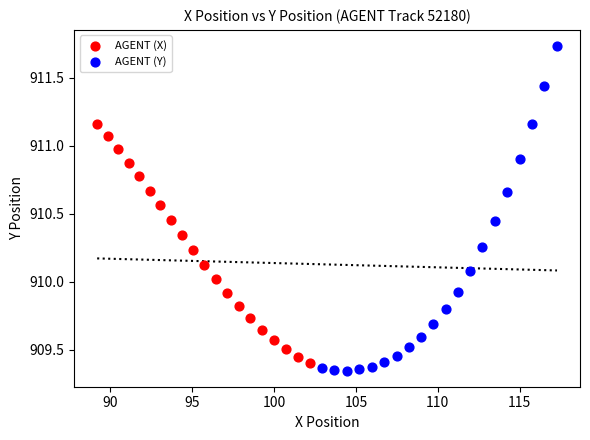

Which series reaches the maximum Y coordinate?

AGENT (Y)